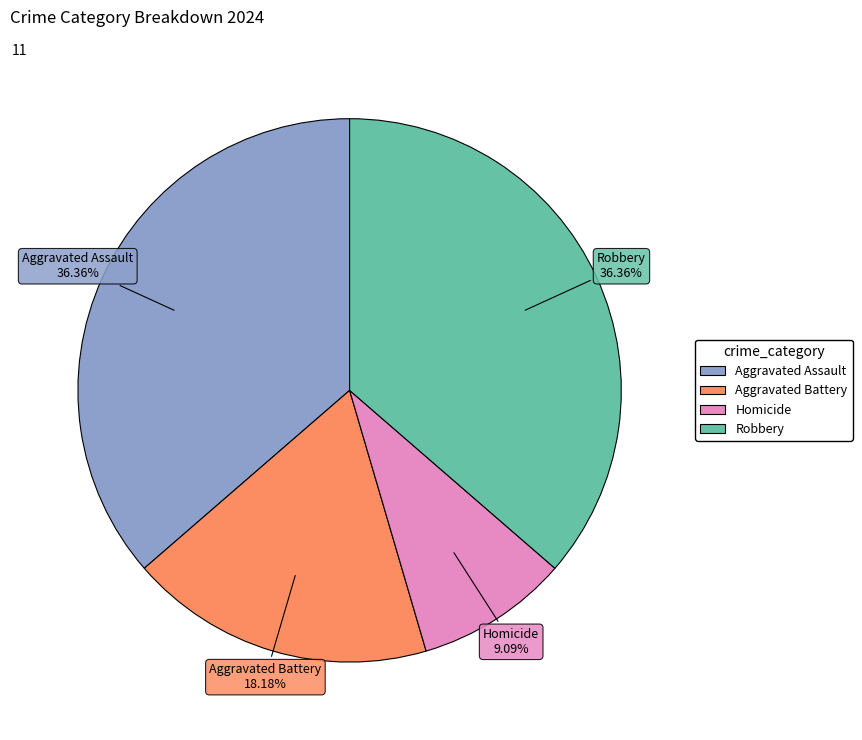

Is Robbery the majority of the pie?

No